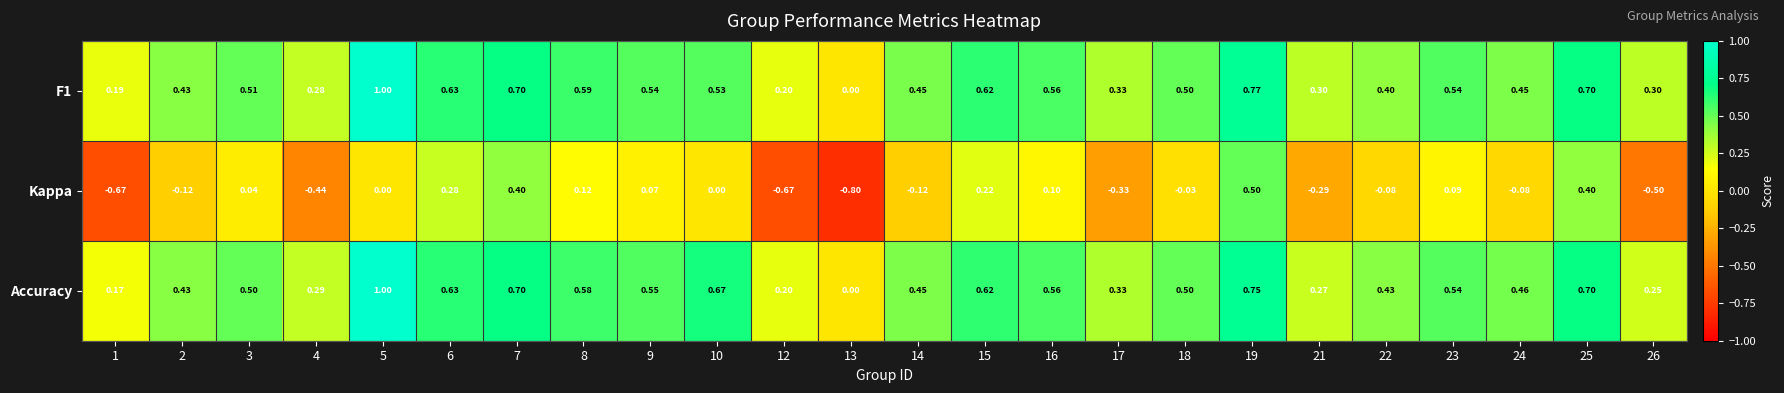

Between 22 and 23, which series saw the biggest shift?

Kappa